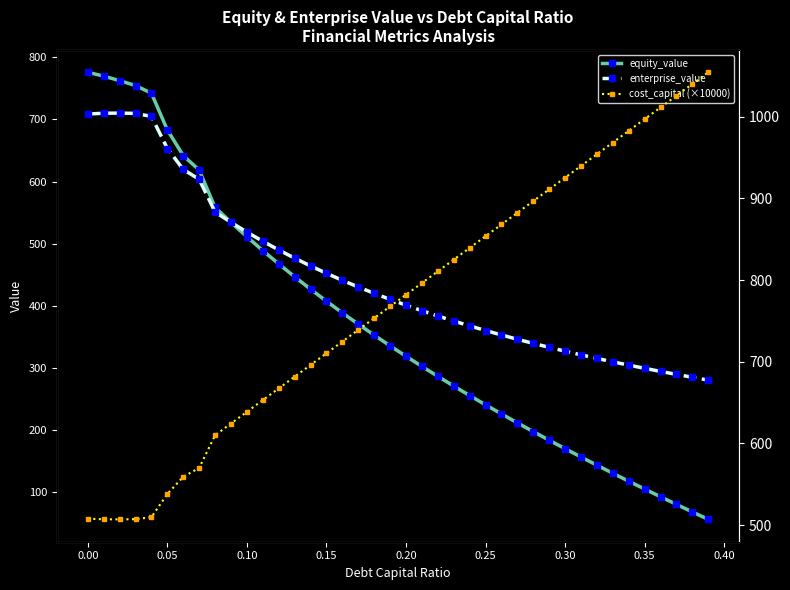

List the series in order of their overall mean, highest first.

cost_capital (×10000), enterprise_value, equity_value